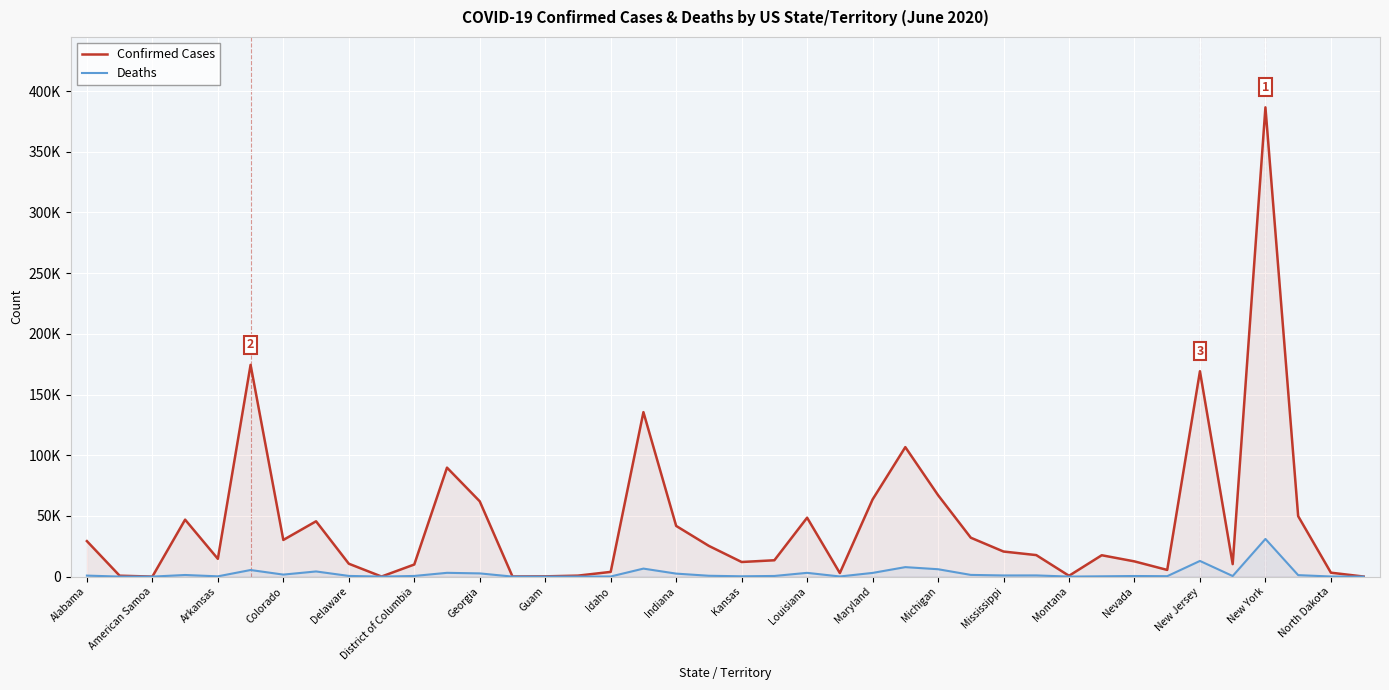

Count the number of categories in the chart.

40